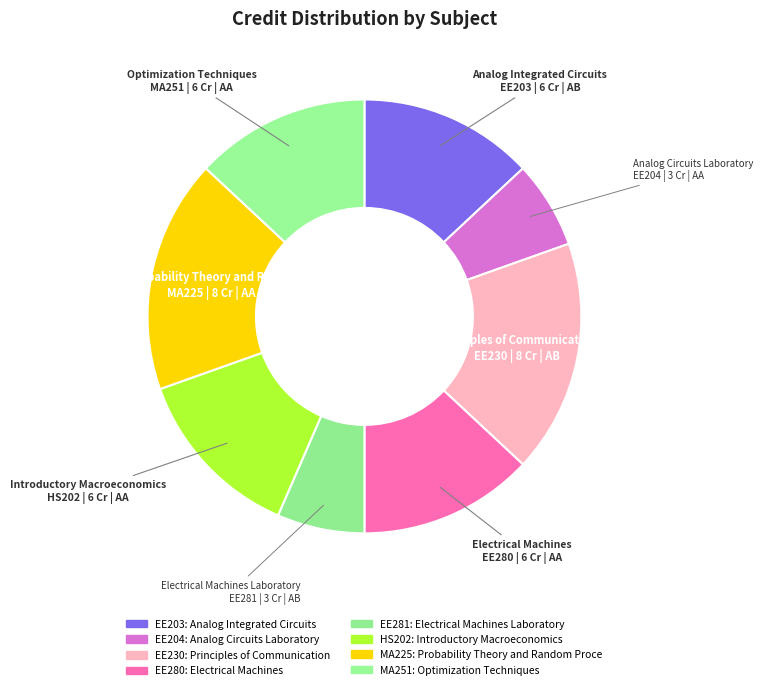

Which category has the biggest portion of the pie?

Principles of Communication